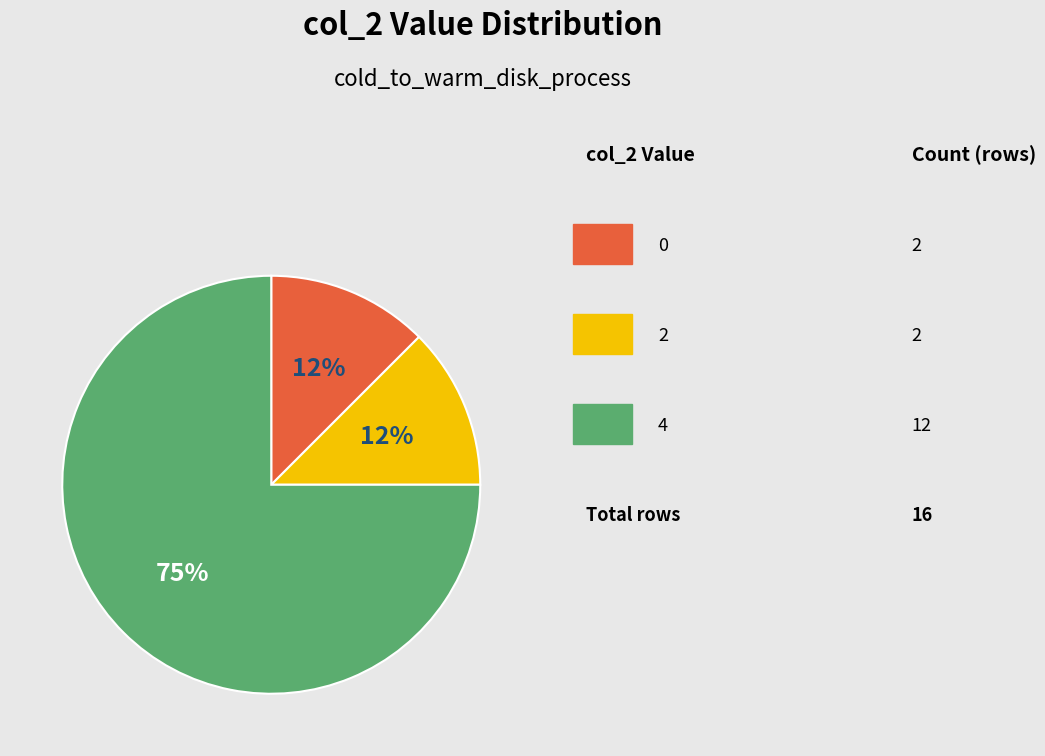

How many segments does this pie chart have?

3